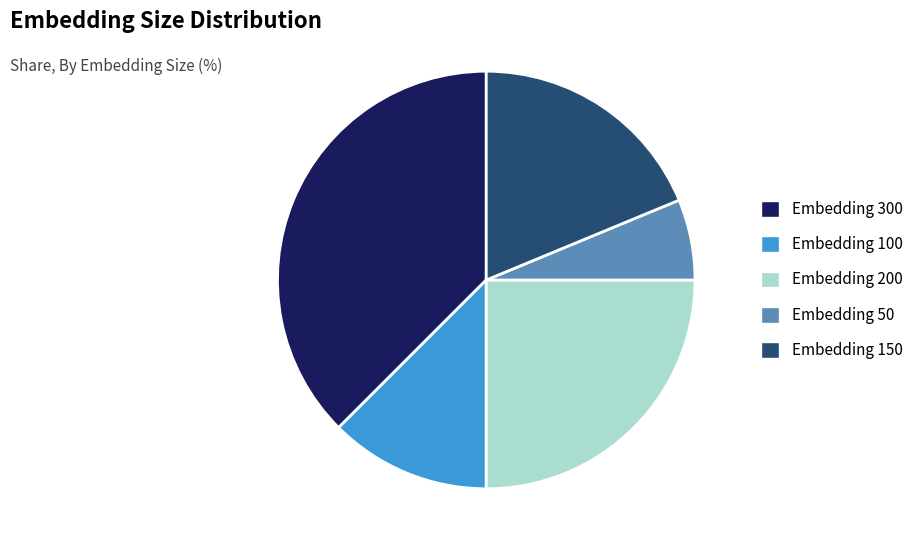

The Embedding 50 slice represents 13% of the pie. True or false?

False